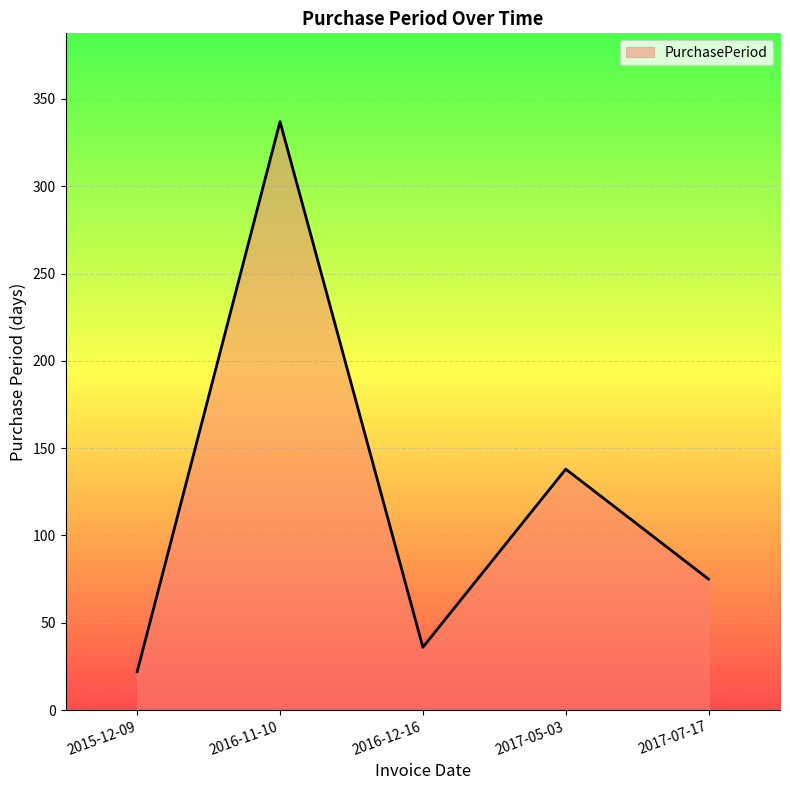

What is the sum of all values?

608